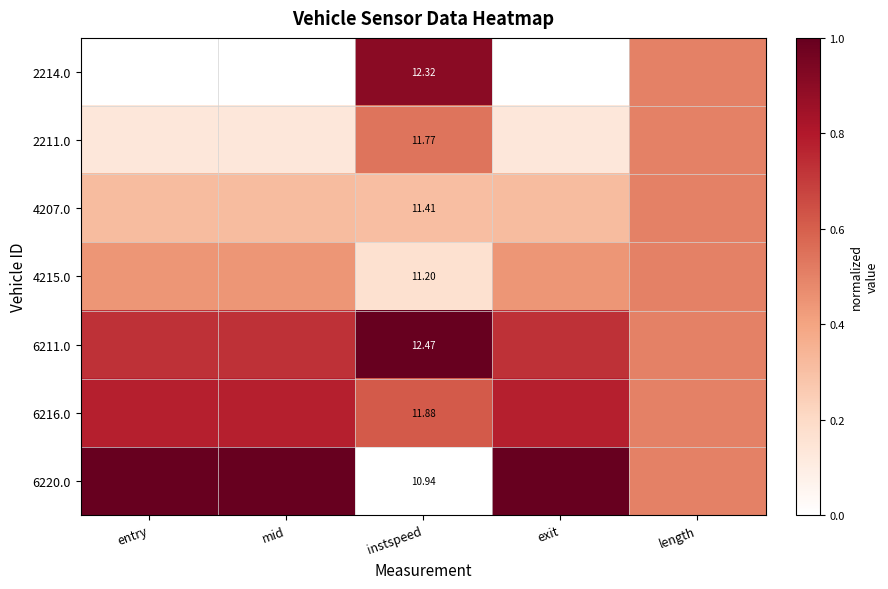

What is the approximate value of 6216.0 at length?

0.5